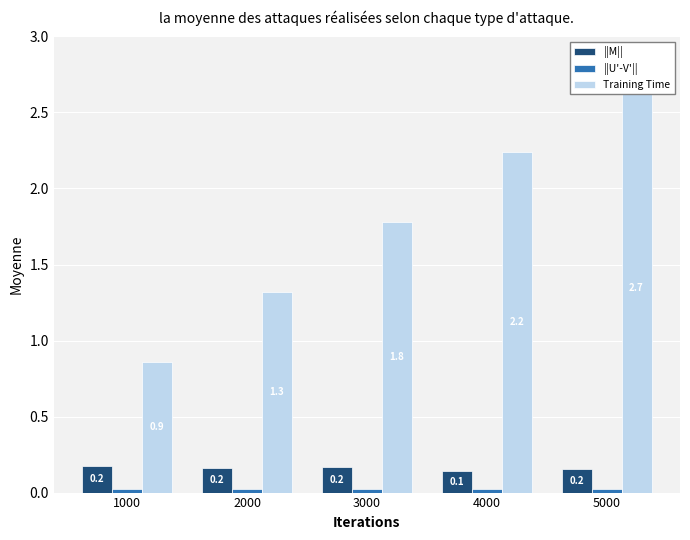

The value of Training Time at 5000 is 2.7. True or false?

True